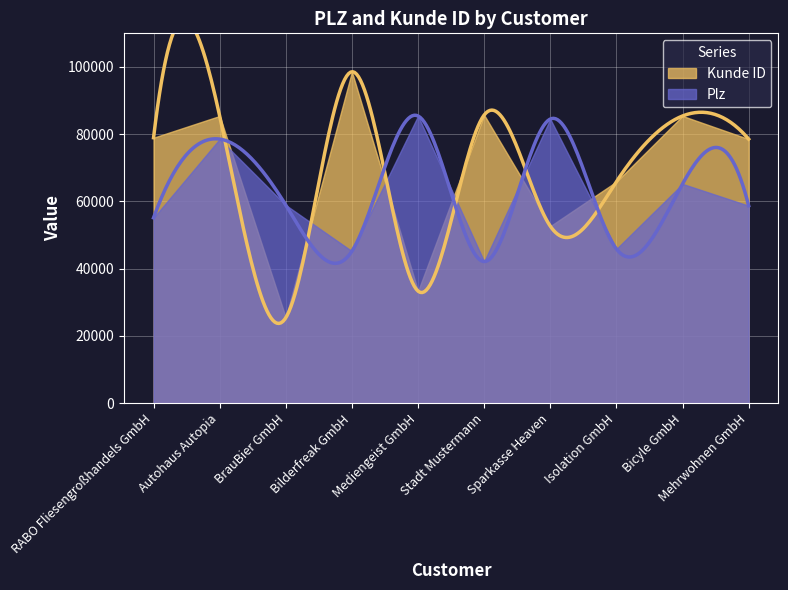

After their last crossing, which series has the higher values: Plz or Kunde ID?

Kunde ID